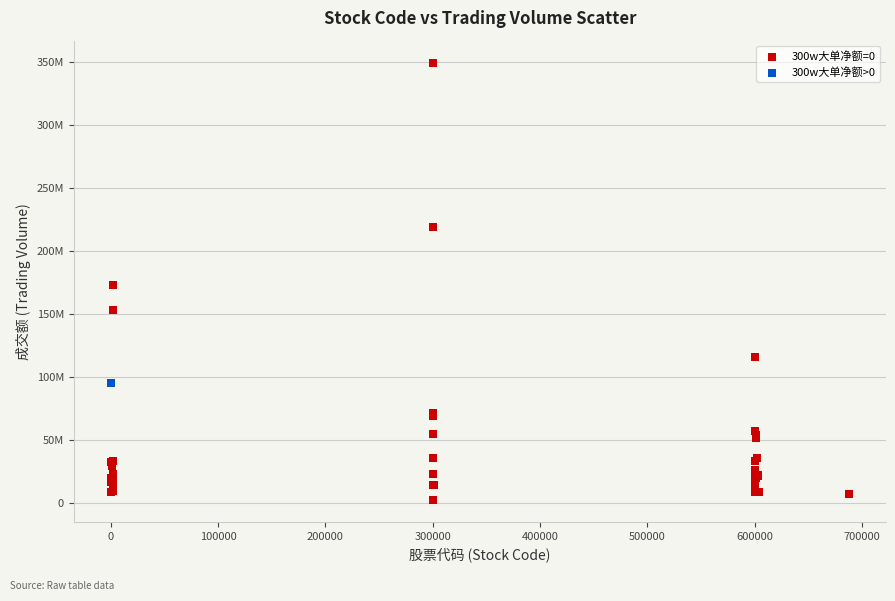

What are all the series names shown in the legend?

300w大单净额=0, 300w大单净额>0